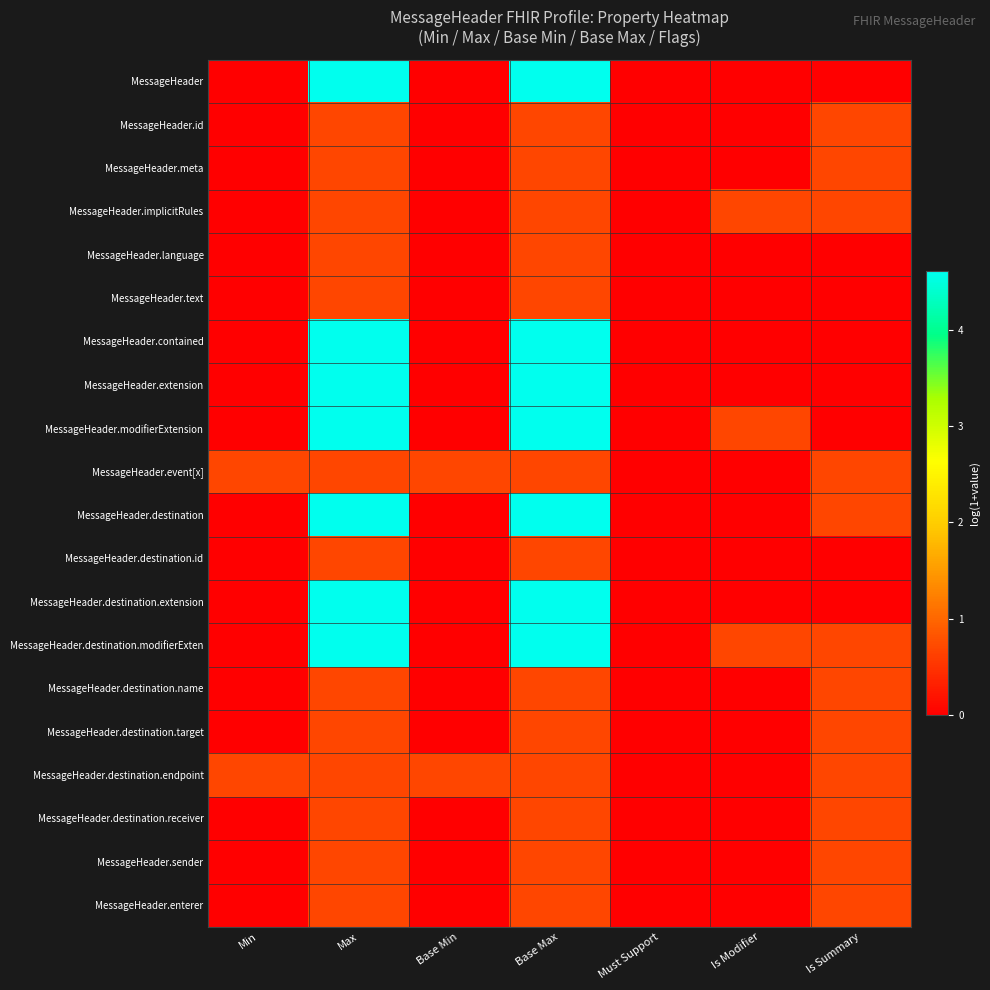

How many series are shown in this chart?

20